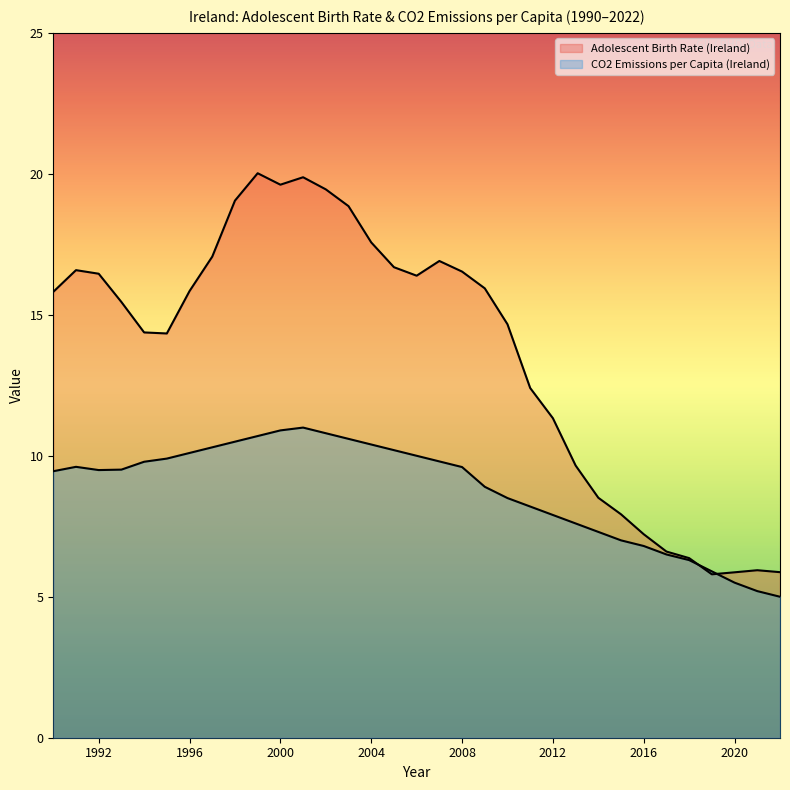

What is the sum of the CO2 Emissions per Capita (Ireland) values at 2005 and 2006?

20.2